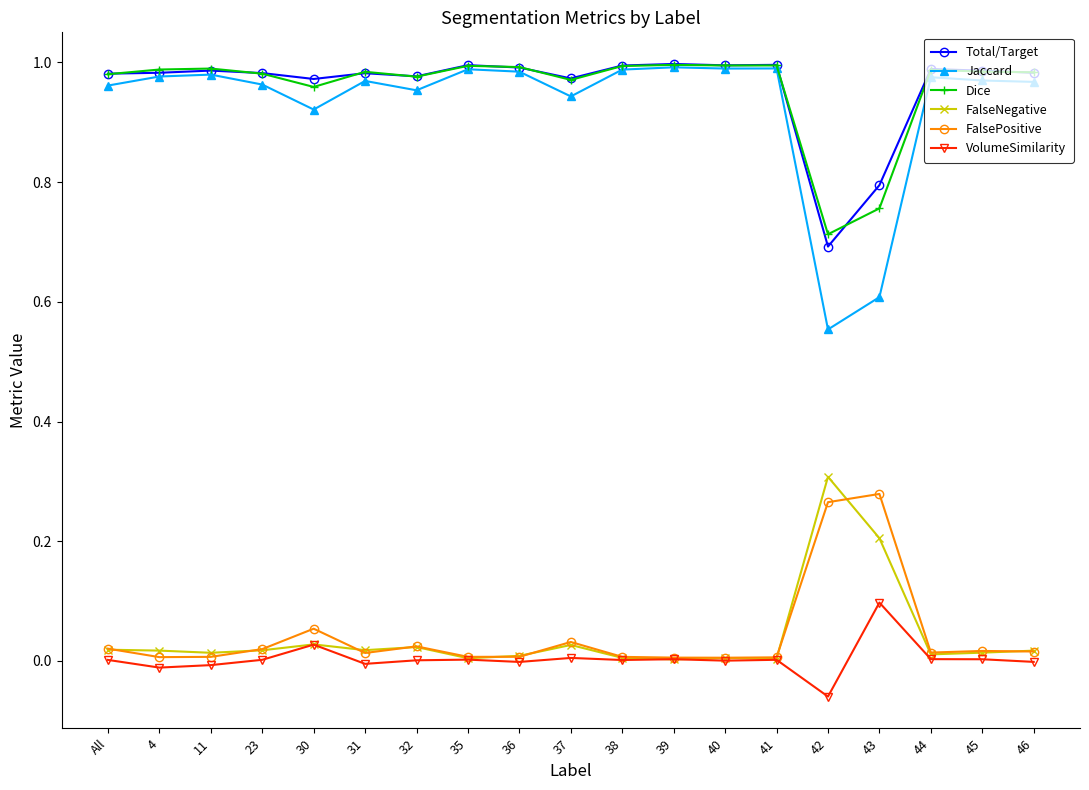

True or false: Dice and VolumeSimilarity intersect in this chart.

False